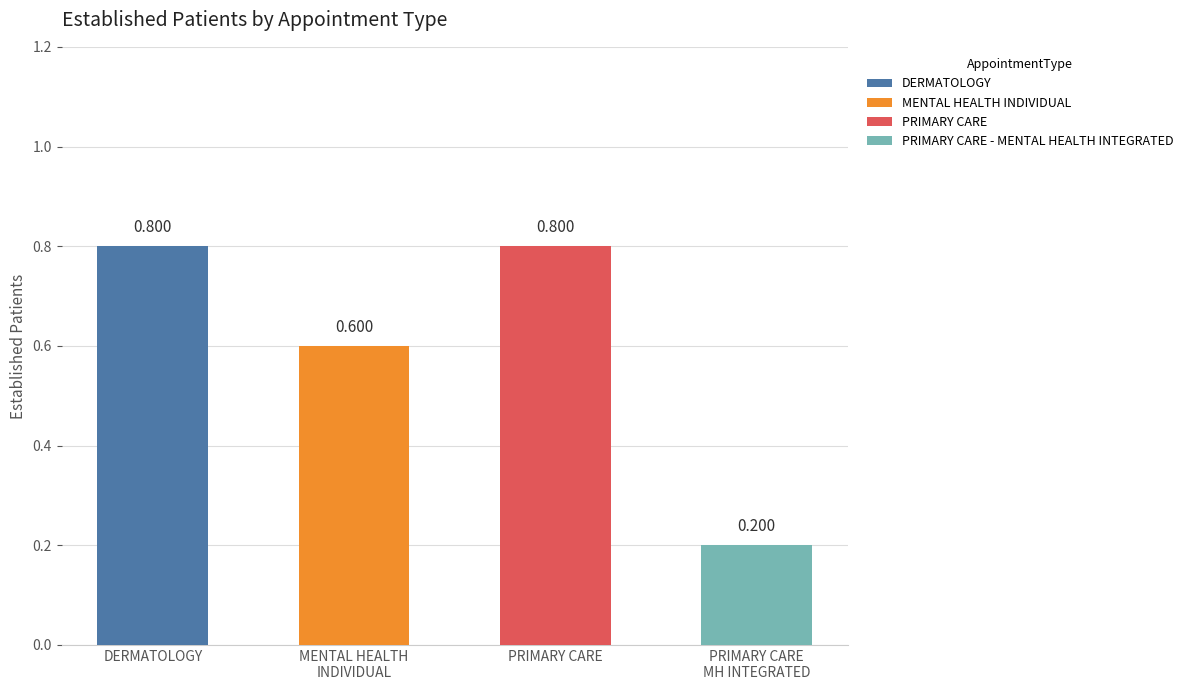

What is the label of the 1st bar from the left?

DERMATOLOGY